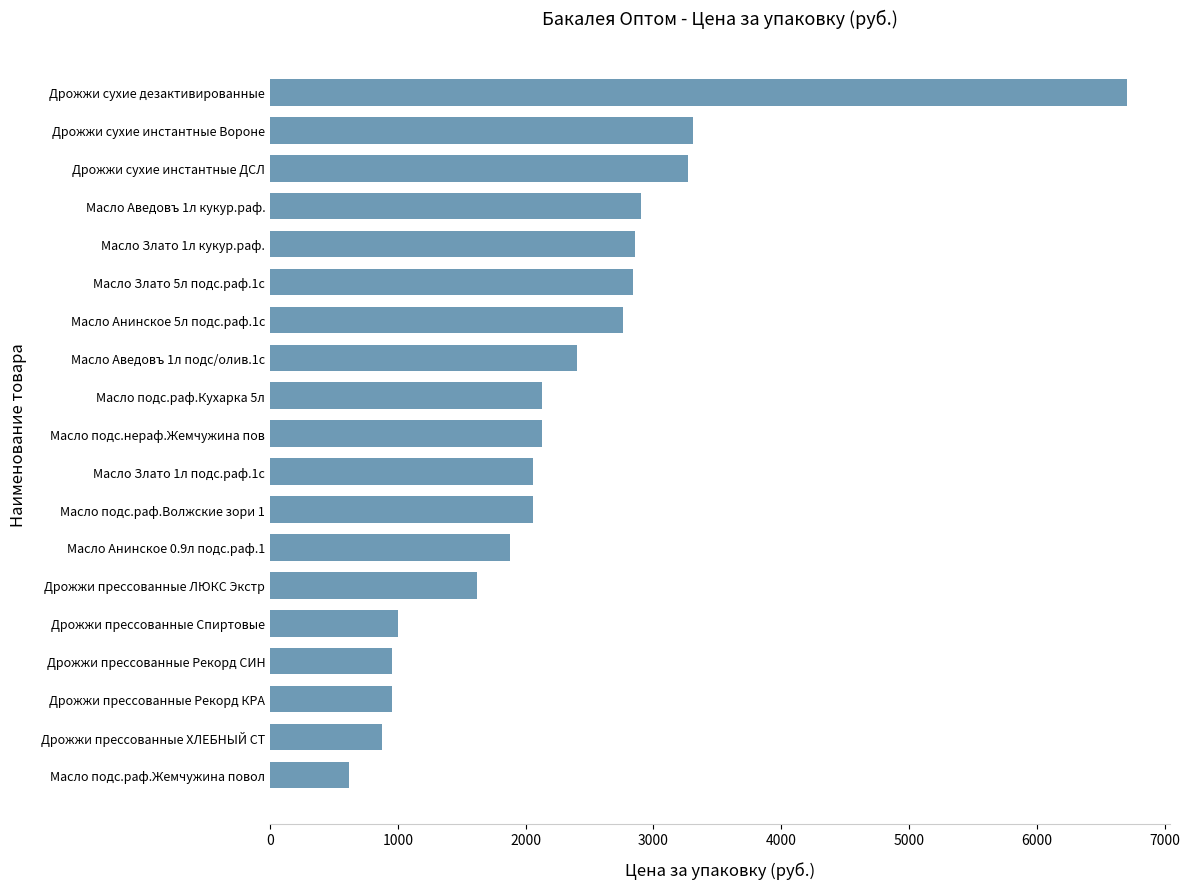

How many data points does each series have?

19